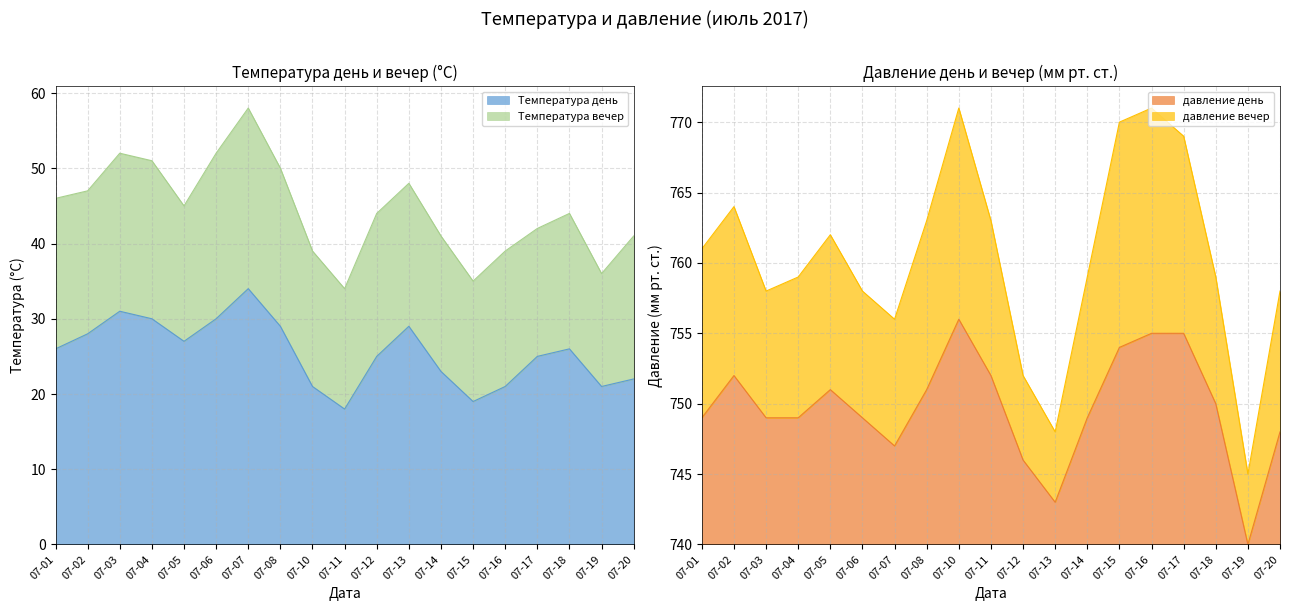

True or false: Температура день and давление день cross at least once.

False